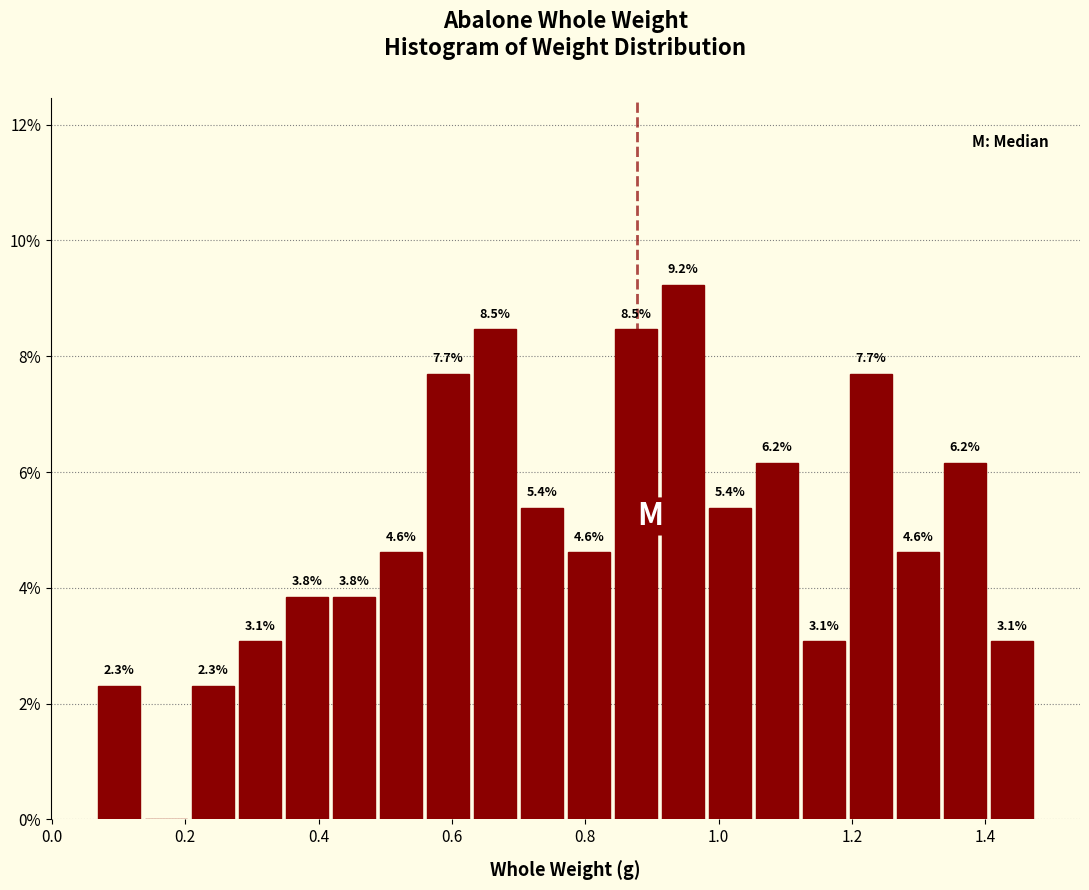

Read against the x-axis, roughly where is the centre of the tallest bar?

0.94